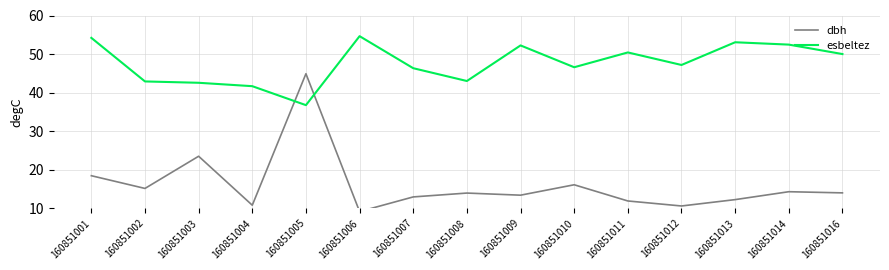

At which label does dbh reach its peak?

160851005